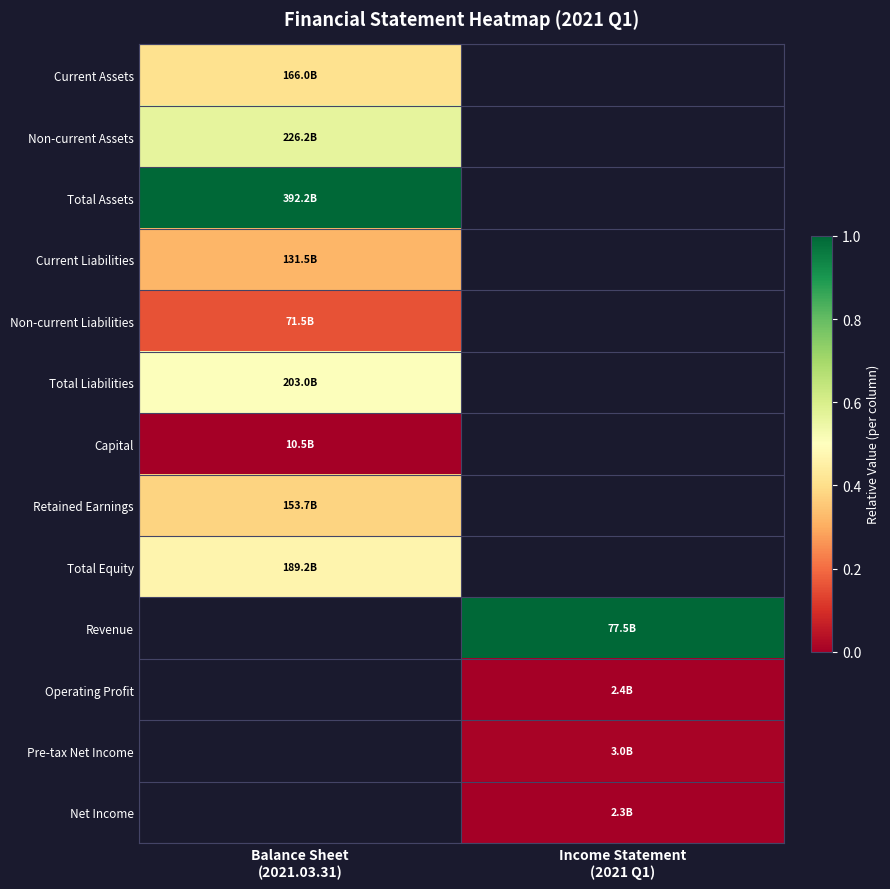

Where is Current Assets nearest to the value 0?

Balance Sheet (2021.03.31)